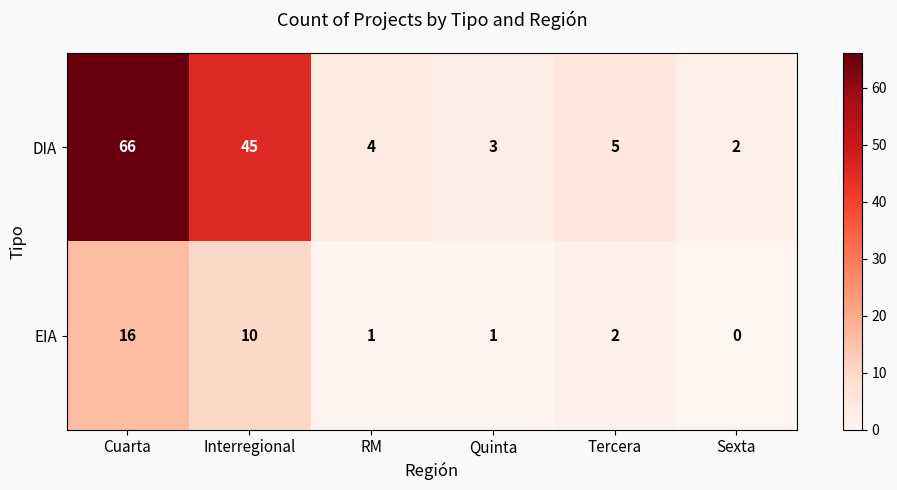

What is the difference between the second highest and second lowest values in the EIA series?

9